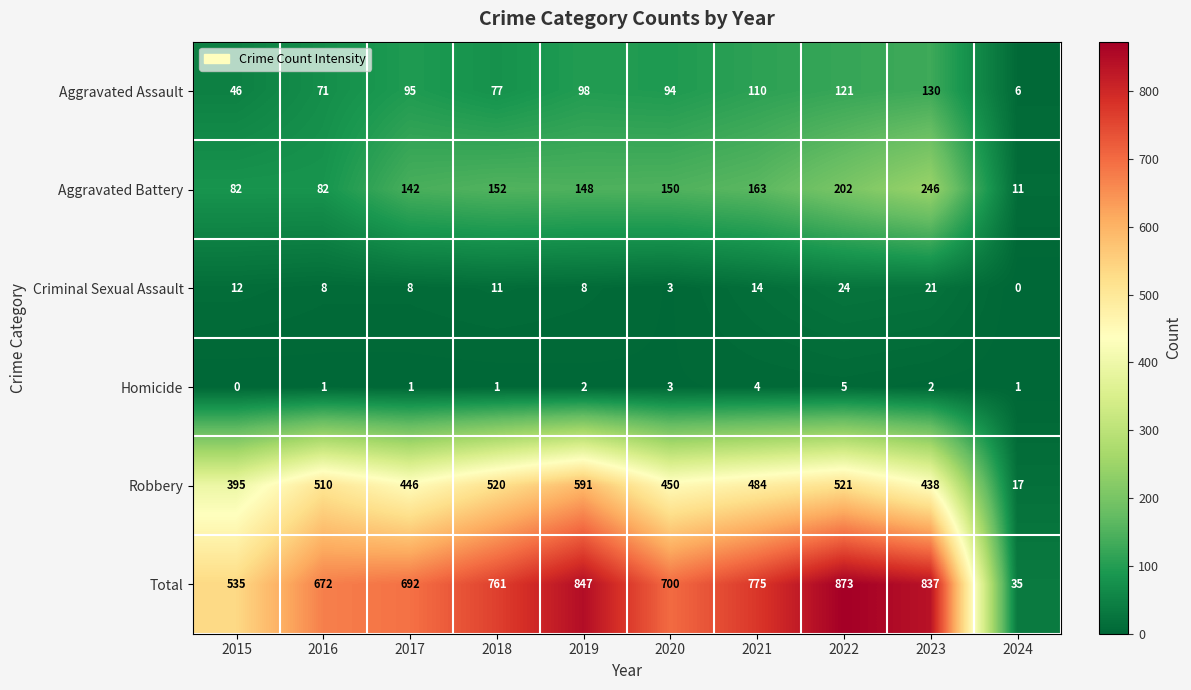

Is it true that Robbery equals 484 at 2021?

True